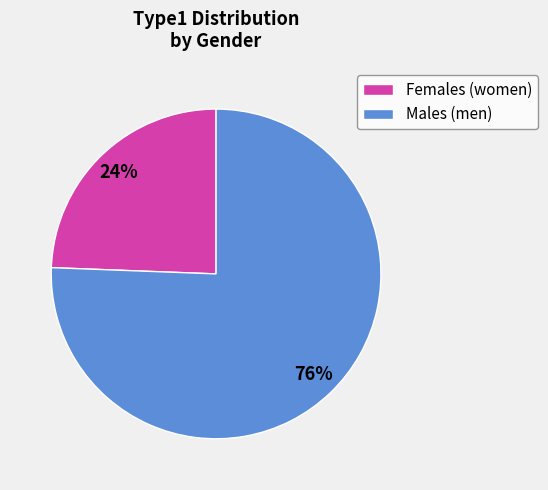

Does Males (men) represent more than half of the total?

Yes